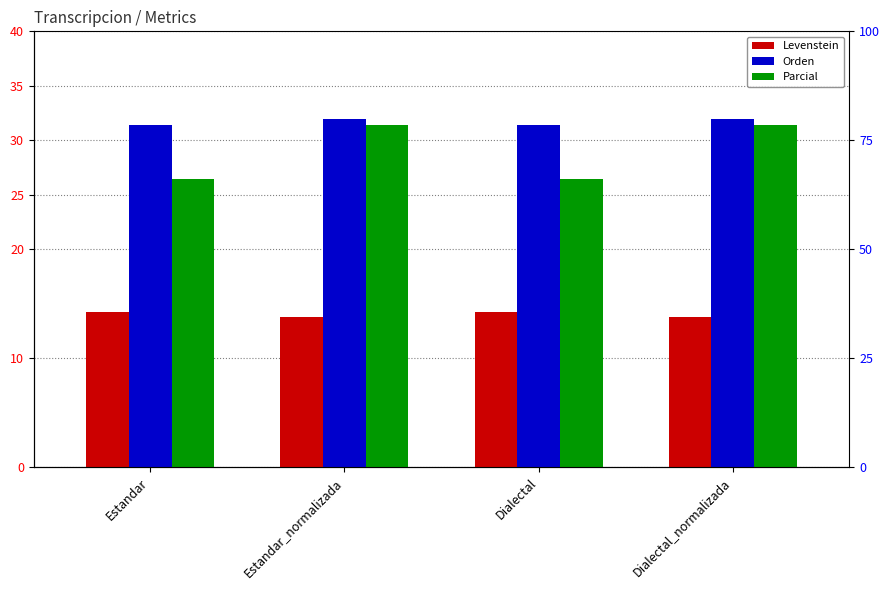

The Levenstein series shows 14.3 at Estandar. True or false?

True